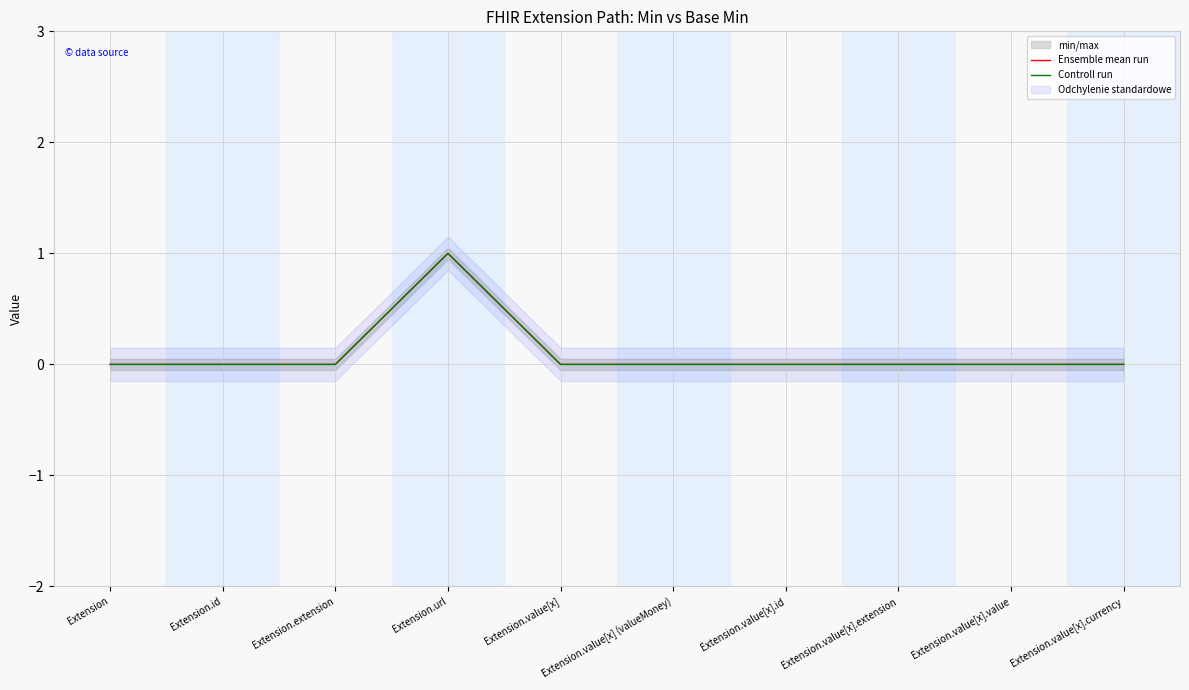

What is the label of the 3rd point from the left?

Extension.extension